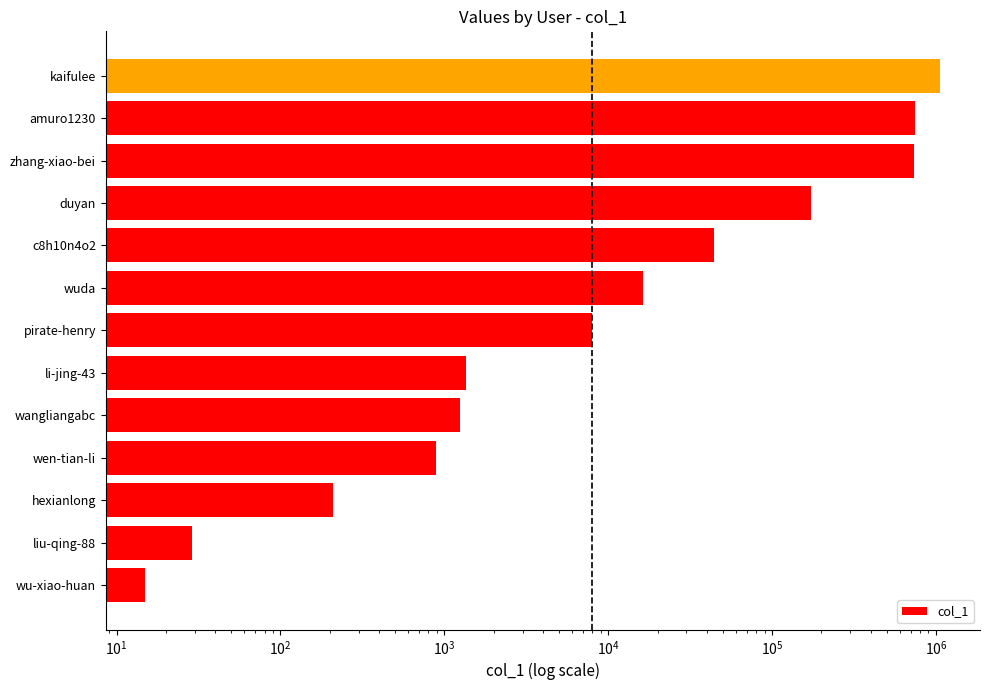

What is the value of the 7th bar from the left?

7907